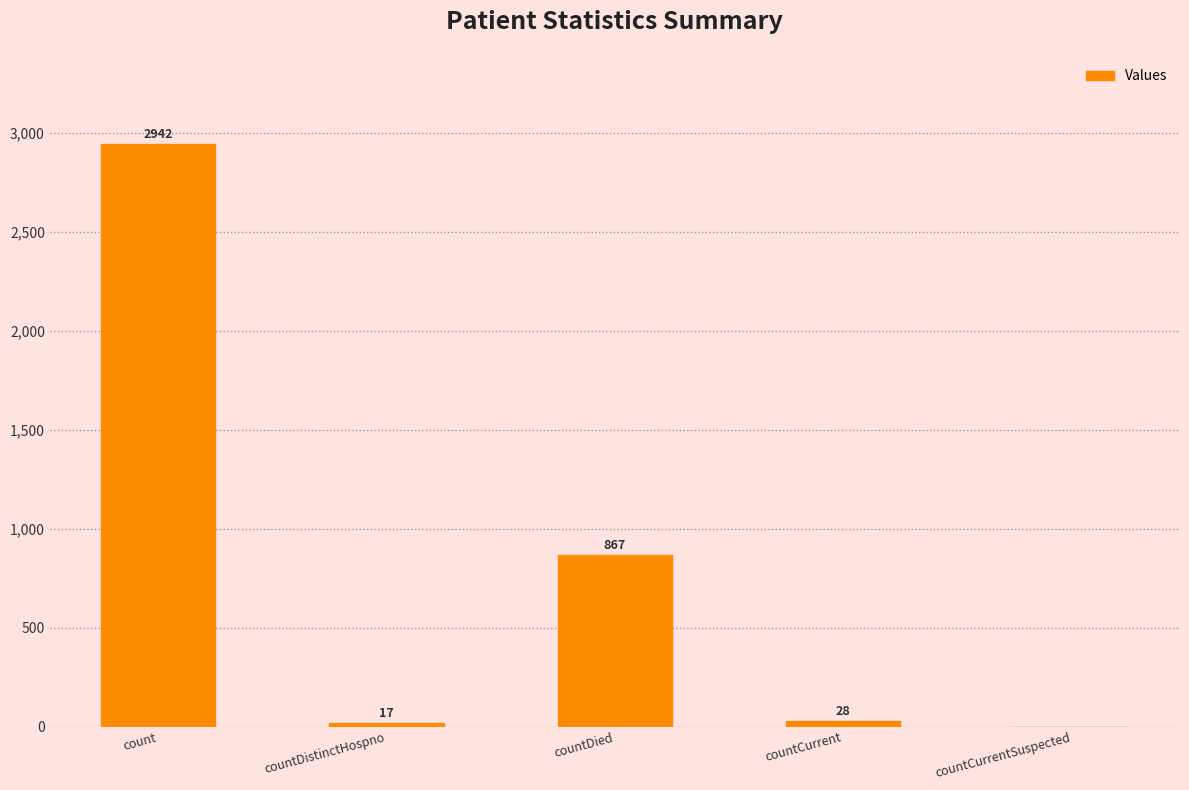

Which label corresponds to the largest value in the chart?

count